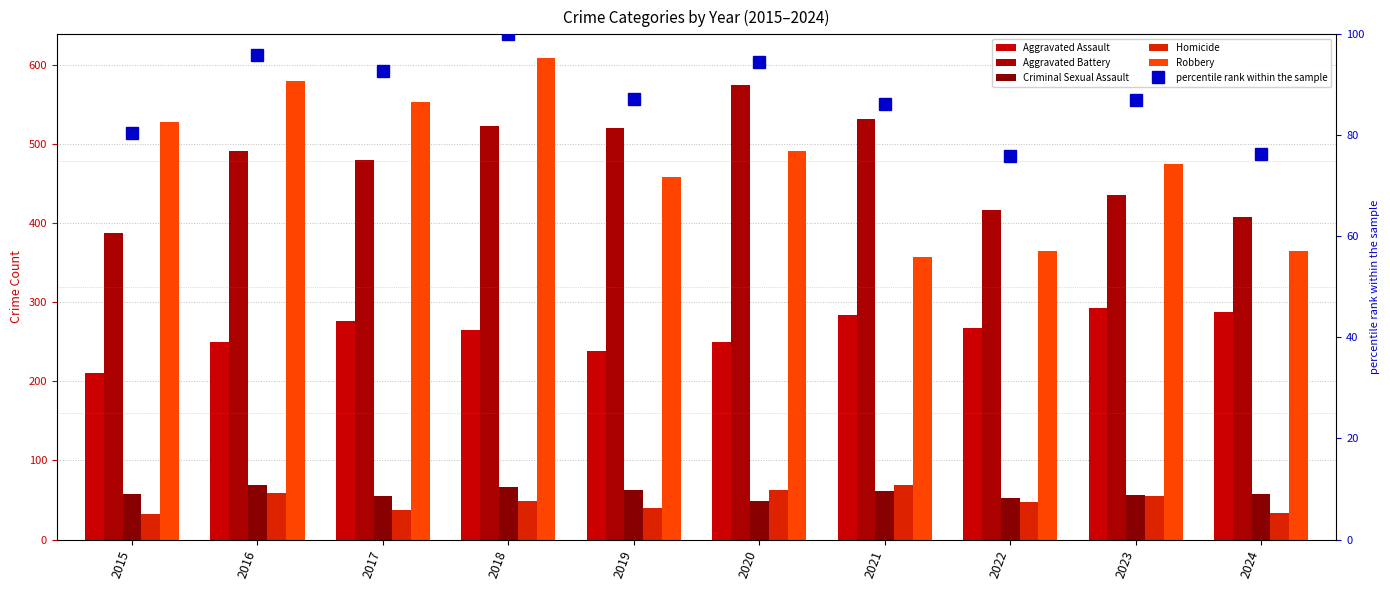

Between 2016 and 2024, which series saw the biggest shift?

Robbery